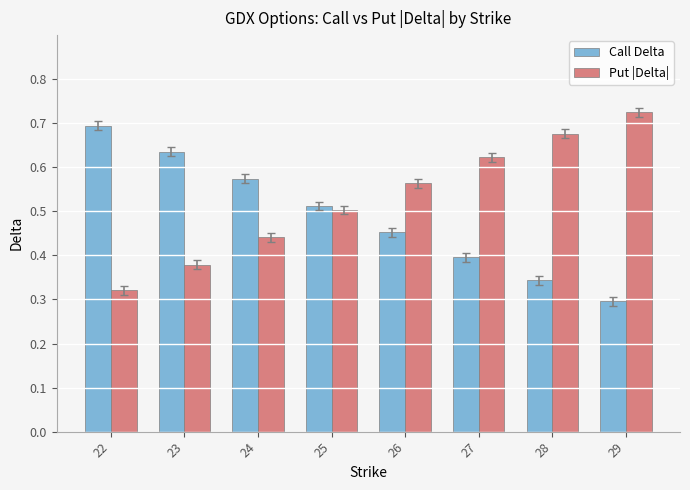

Count the Put |Delta| values in the range 0 to 1.

8